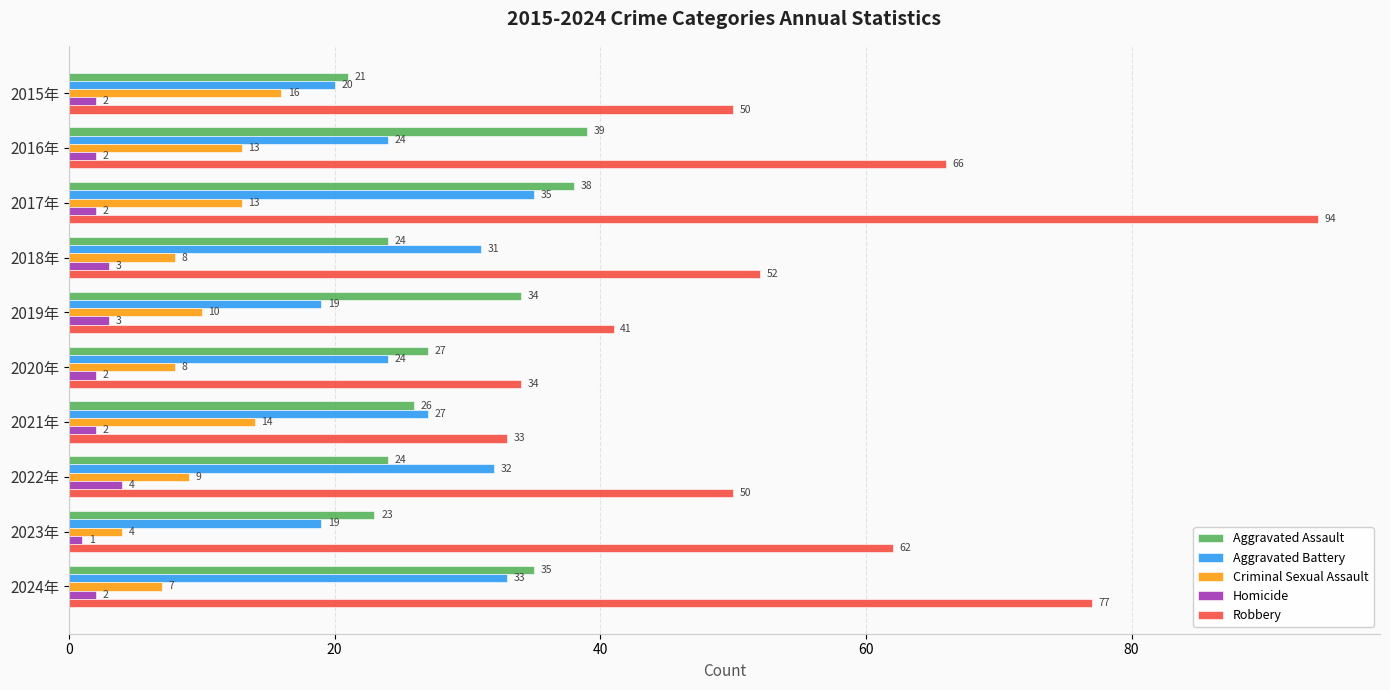

Which category has the highest value in the Aggravated Battery series?

2017年